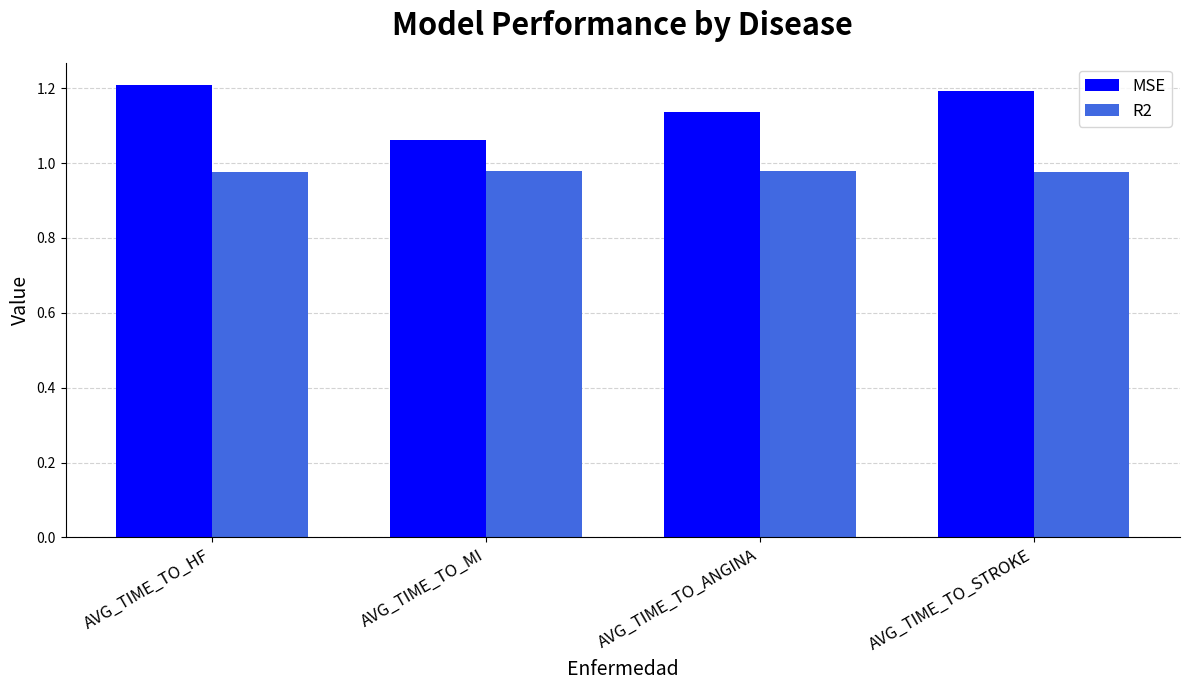

What is the sum of all R2 values?

3.9